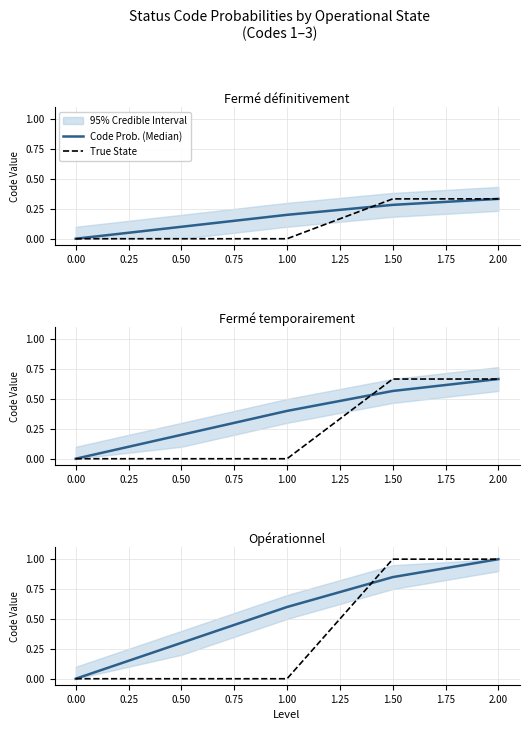

Which series has the widest spread of values?

Code Prob. (Median)